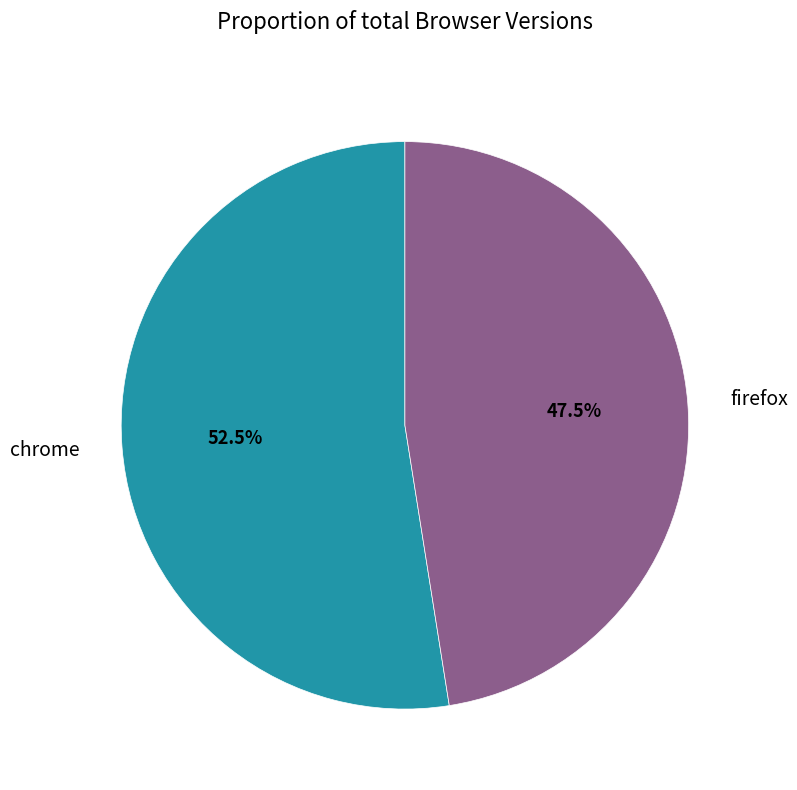

True or false: firefox accounts for 33% of the total.

False